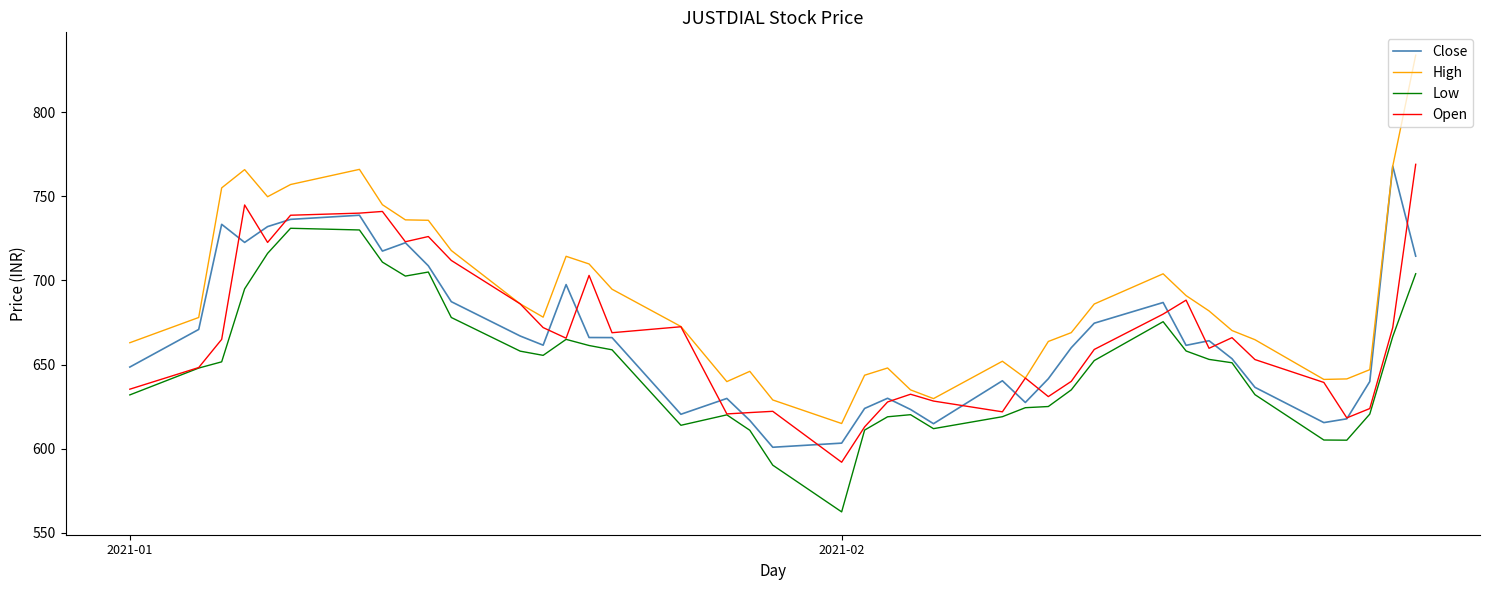

What is the greatest value displayed?

833.9